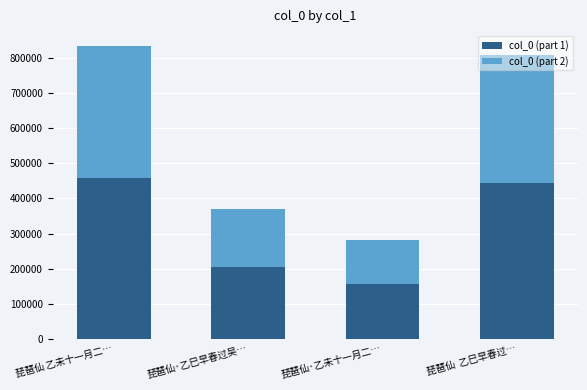

Is it true that col_0 (part 1) equals 459327 at 琵琶仙 乙未十一月二…?

True